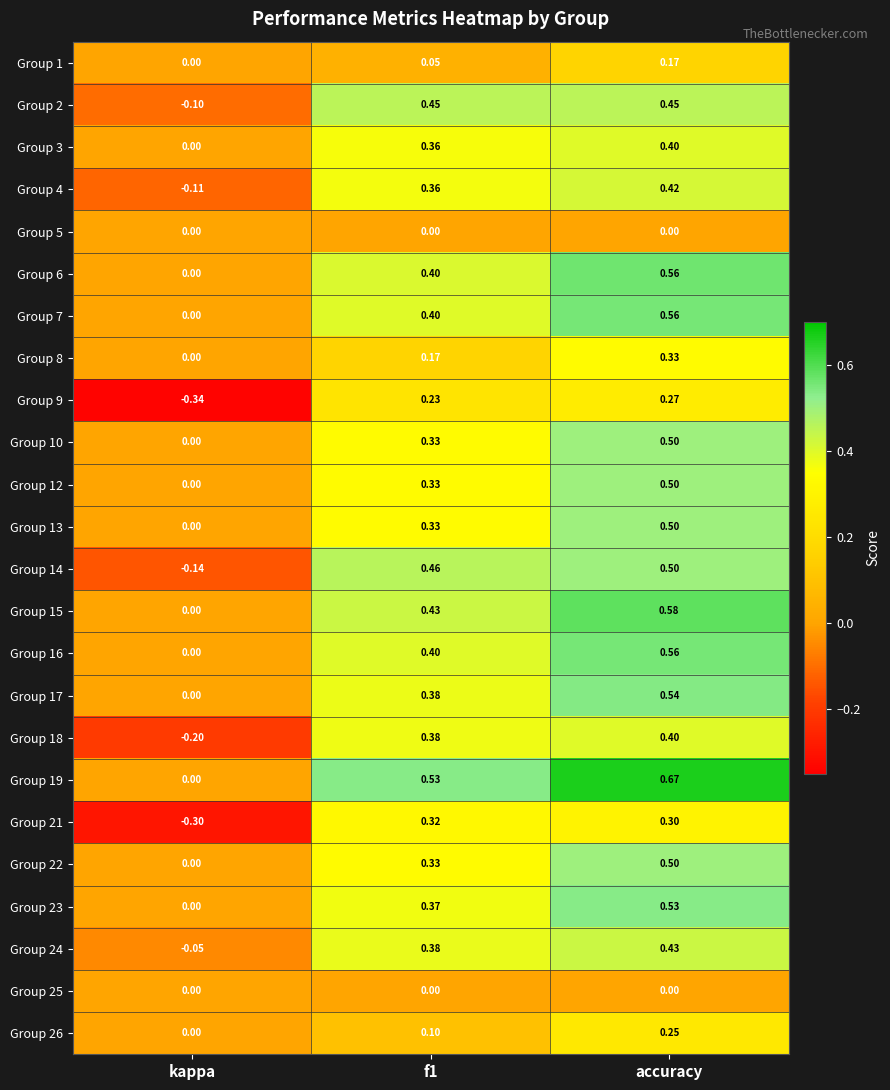

Which category has the lowest value in the Group 3 series?

kappa